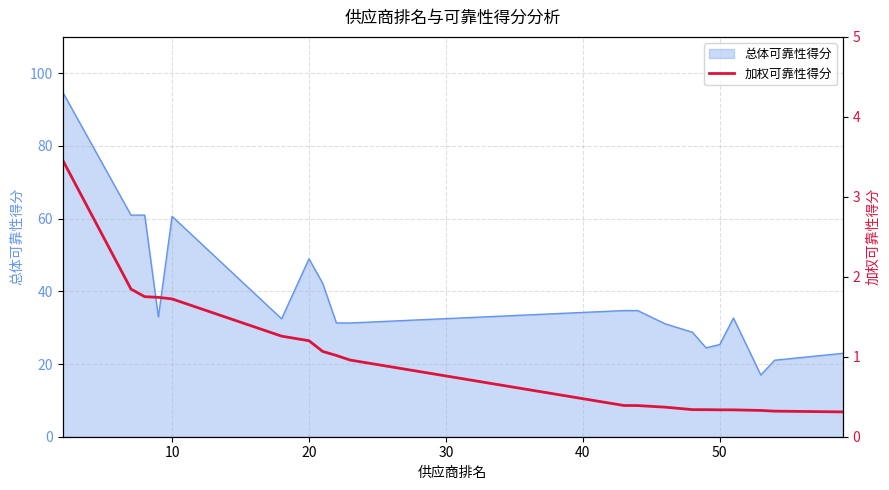

The 总体可靠性得分 series shows 35.5 at 50. True or false?

False